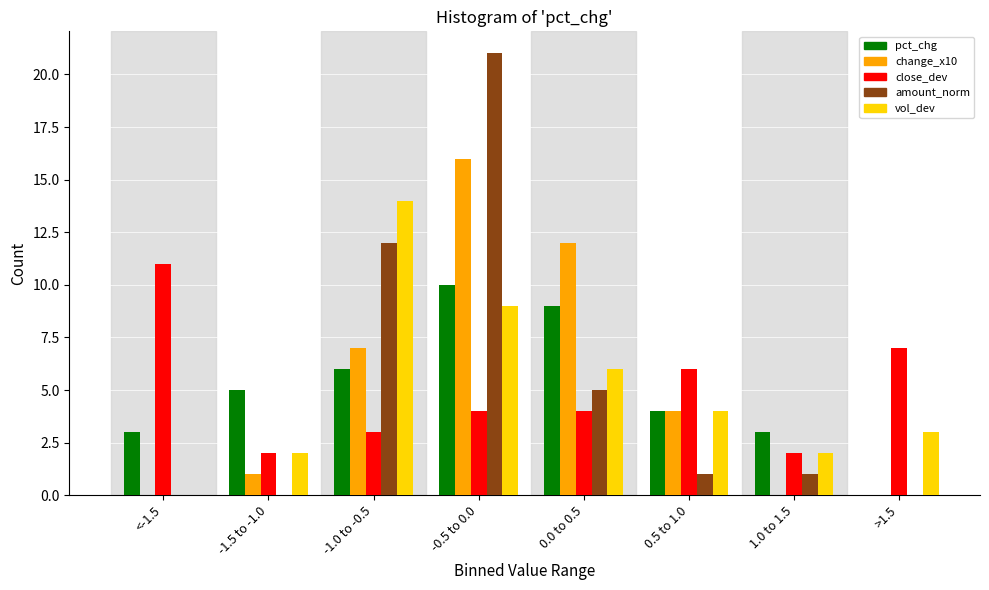

Is the value of amount_norm at 0.0 to 0.5 greater than the value of vol_dev at 0.5 to 1.0?

Yes